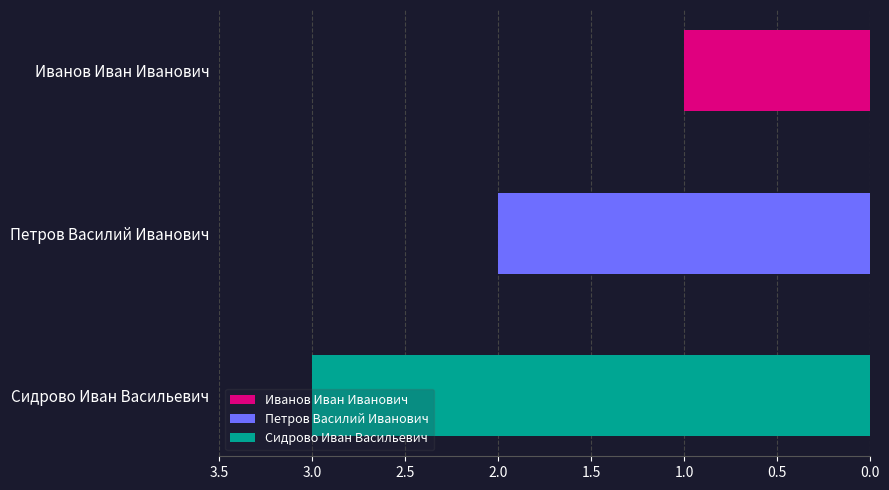

What is the maximum value shown in the chart?

3